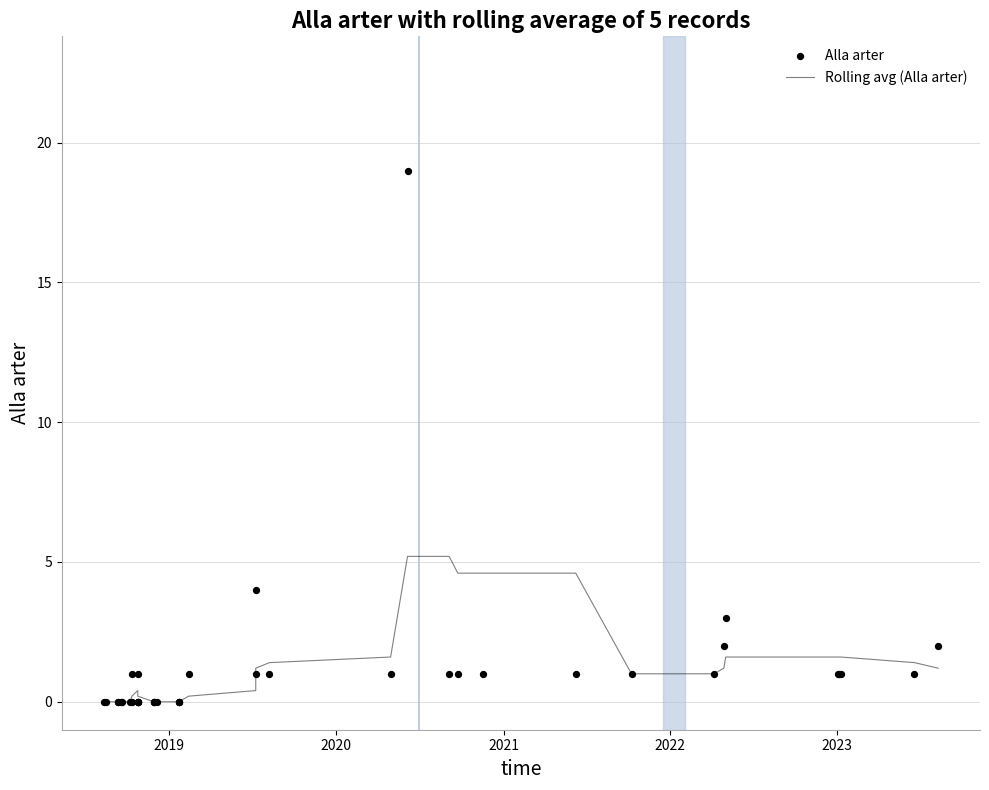

What are all the series names shown in the legend?

Rolling avg (Alla arter), Alla arter